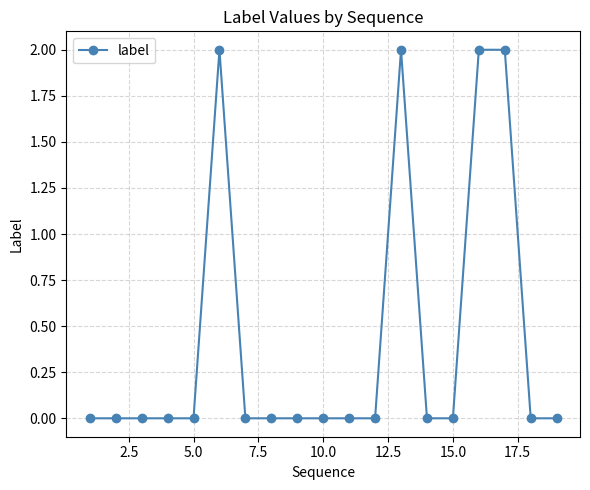

True or false: the data has more than 1 interior local peaks.

True